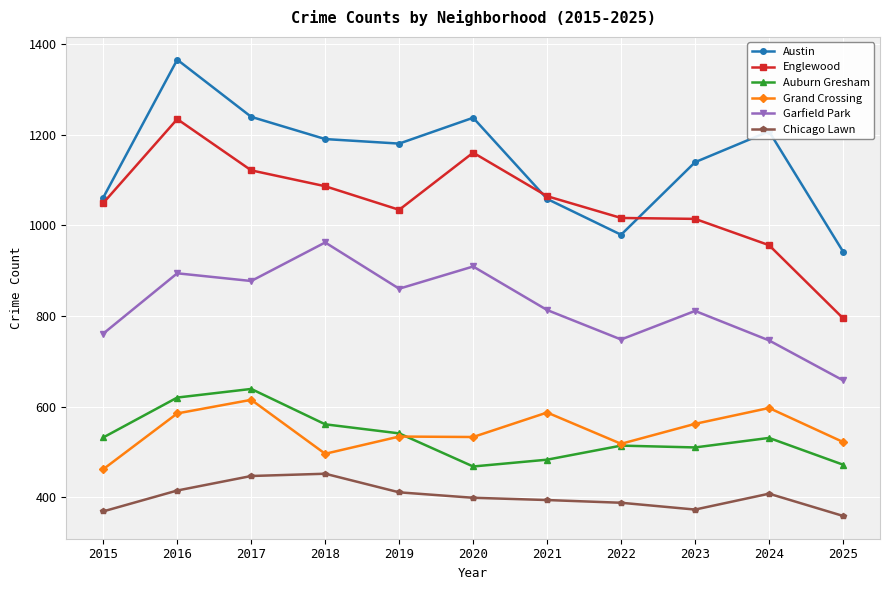

What is the greatest value displayed?

1365